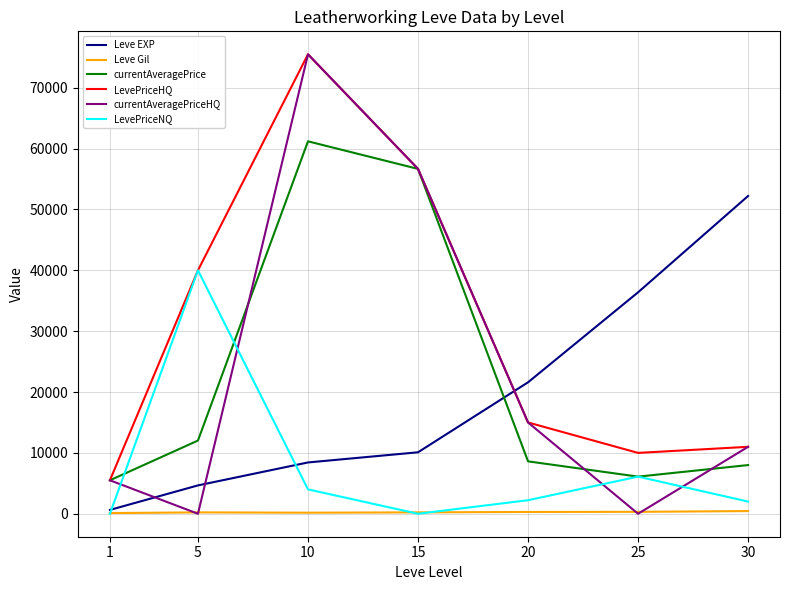

At which label is currentAveragePriceHQ closest to 37751?

15